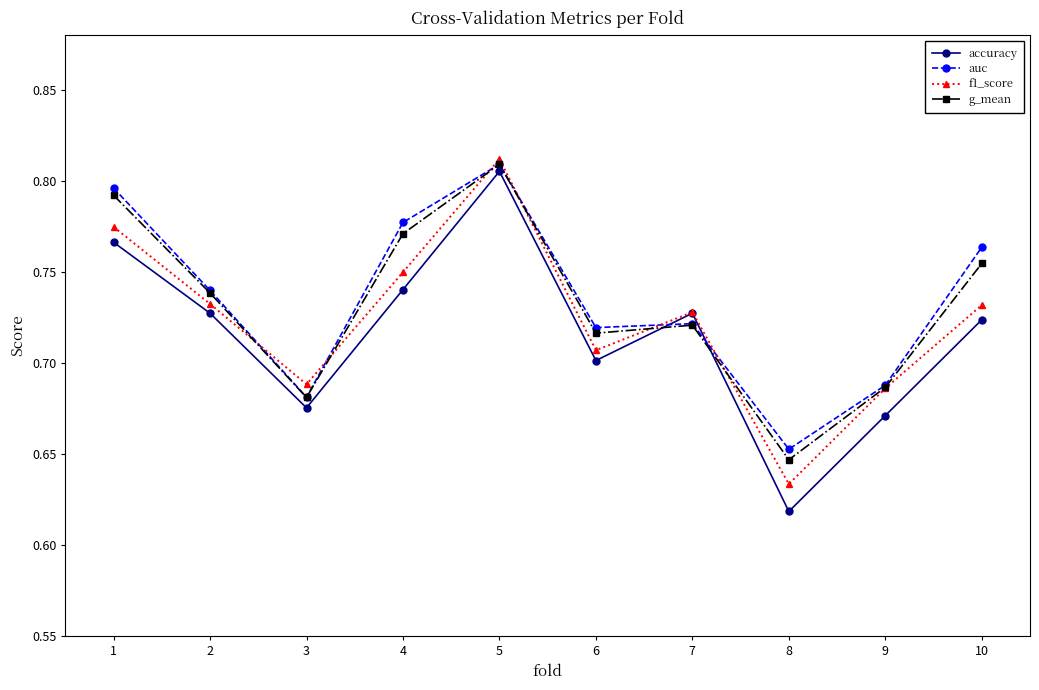

At which category is the sum across all series the highest?

5